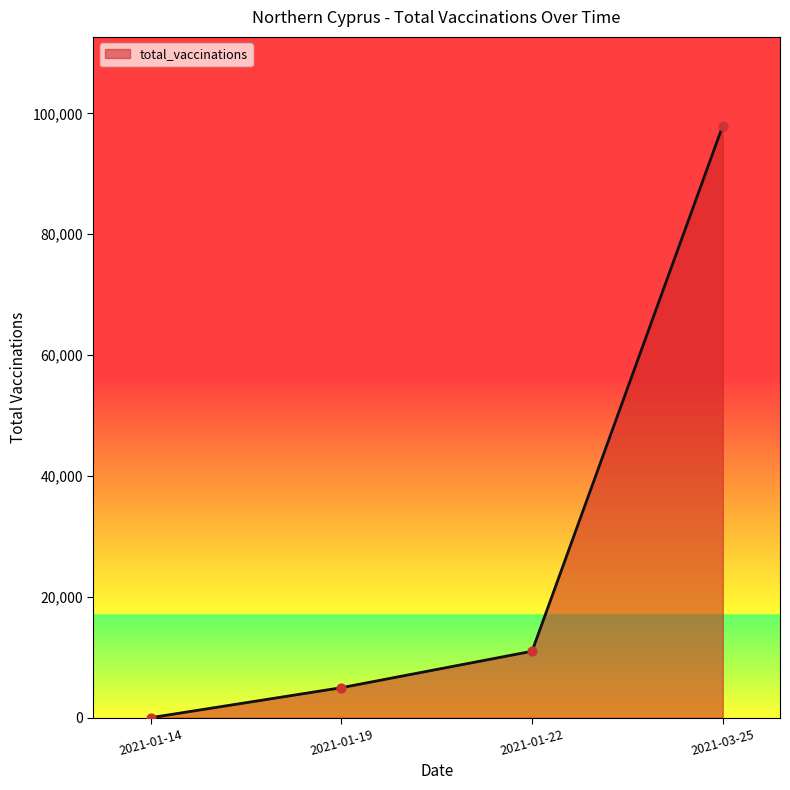

Which has a higher value, 2021-01-19 or 2021-01-14?

2021-01-19